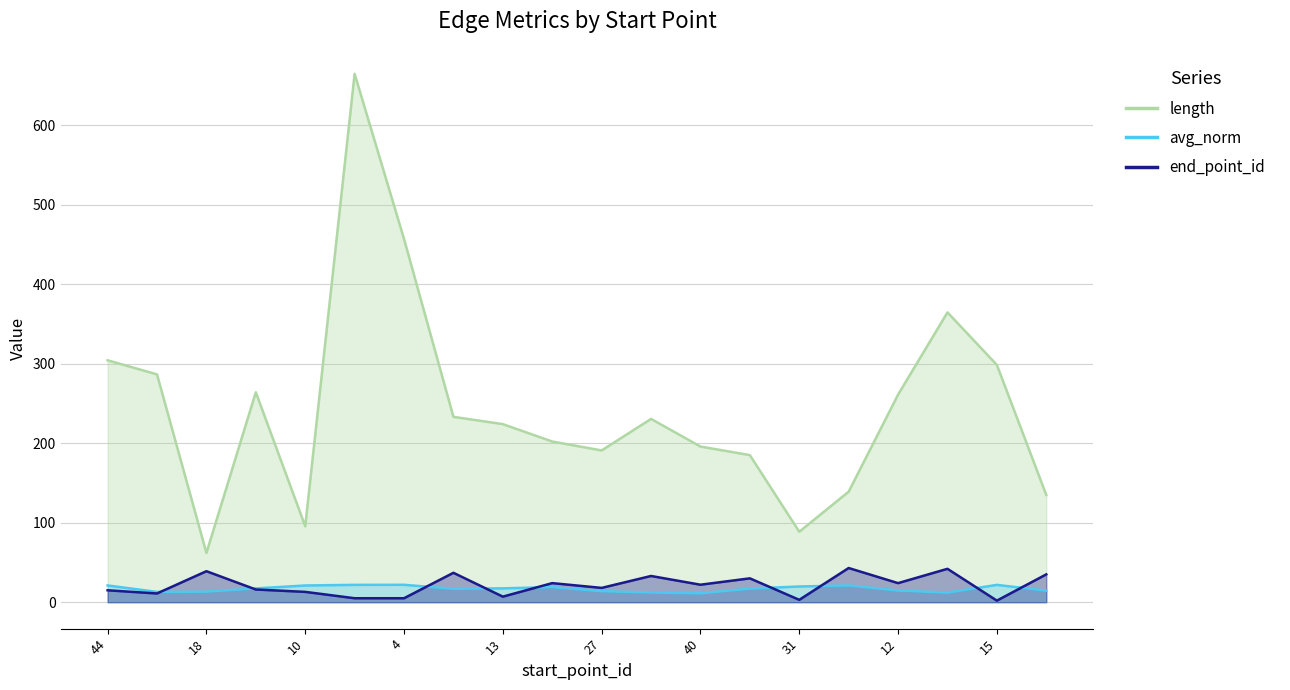

What is the value of the length point at the 17th from the left?

261.0